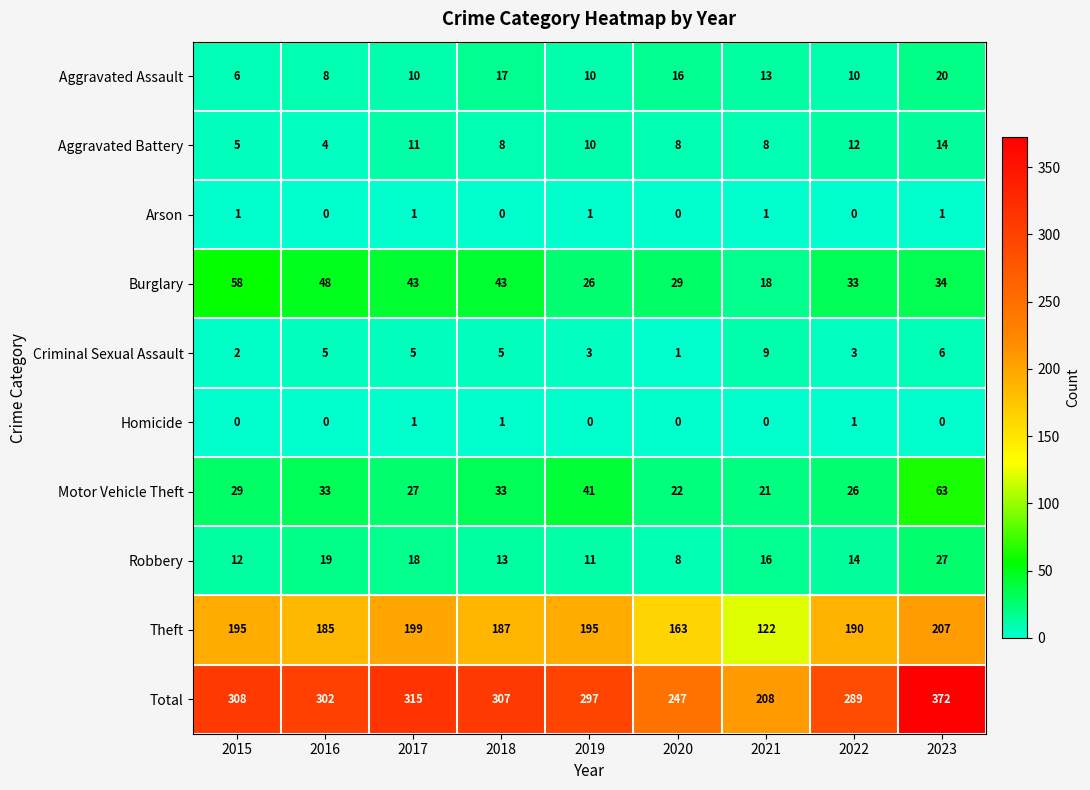

What is the average value of the Aggravated Battery series?

9